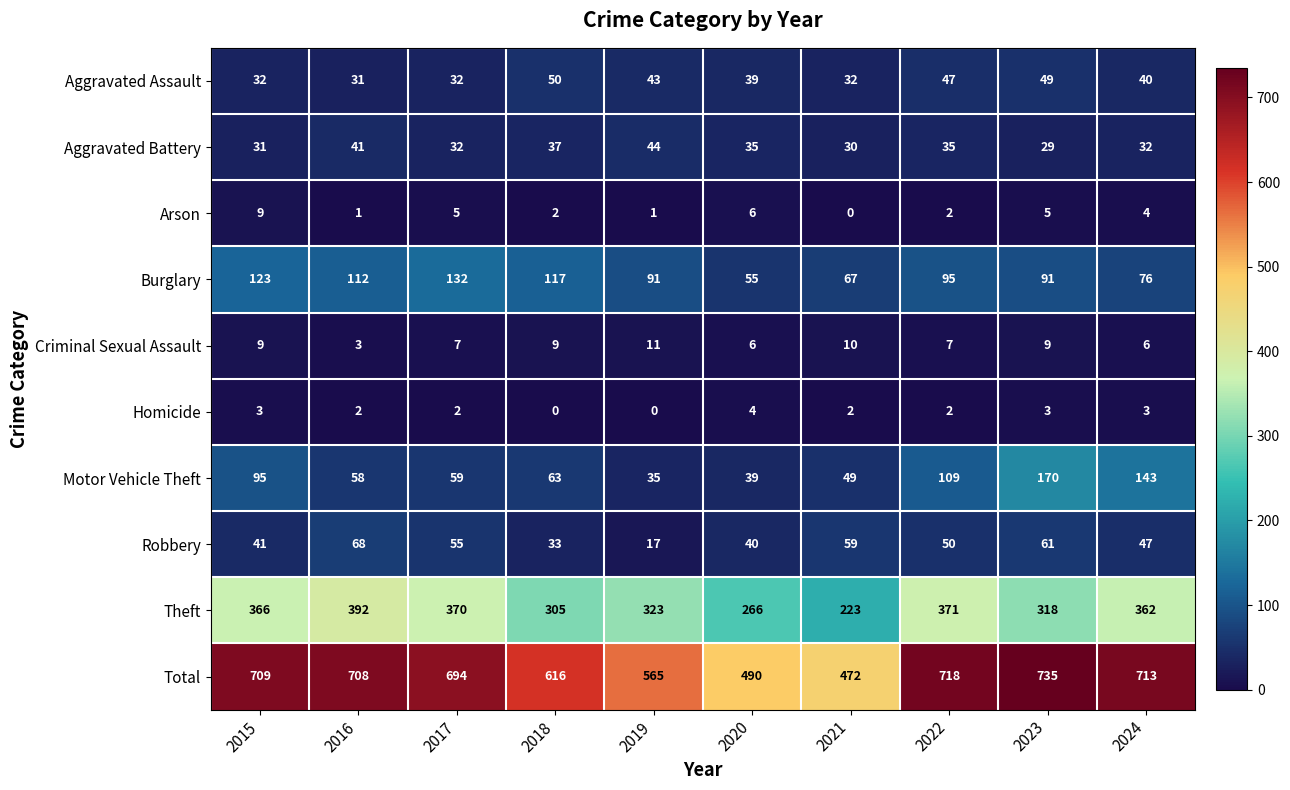

List the series in order of their peak value, lowest first.

Homicide, Arson, Criminal Sexual Assault, Aggravated Battery, Aggravated Assault, Robbery, Burglary, Motor Vehicle Theft, Theft, Total